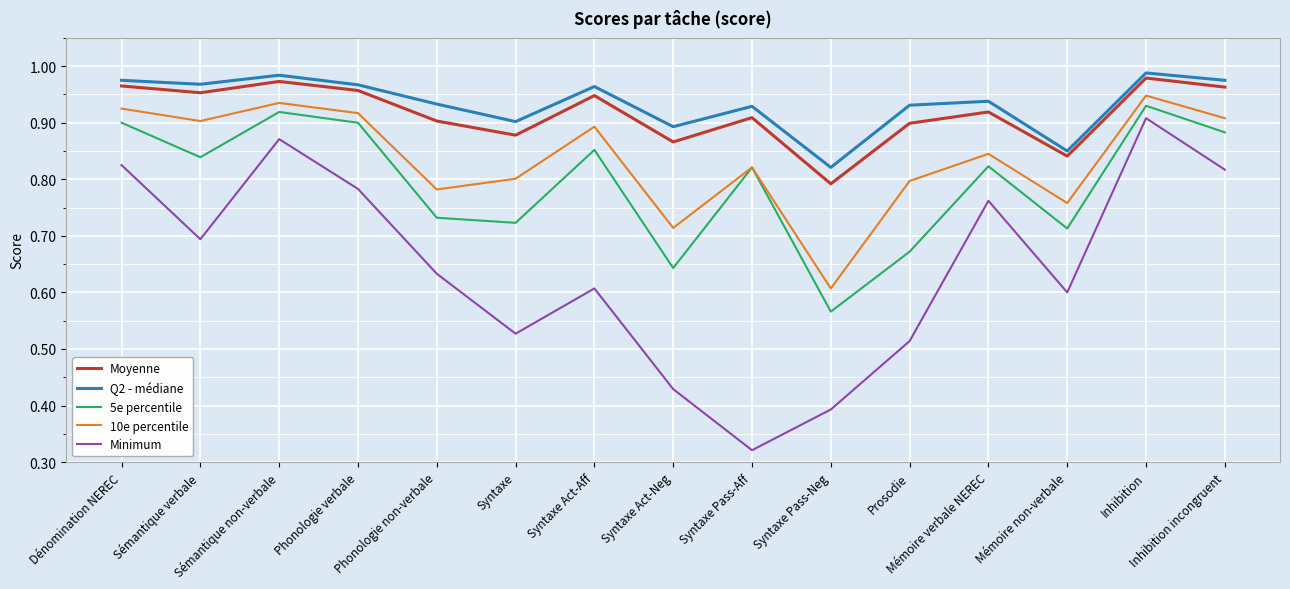

Which series has the widest spread of values?

Minimum